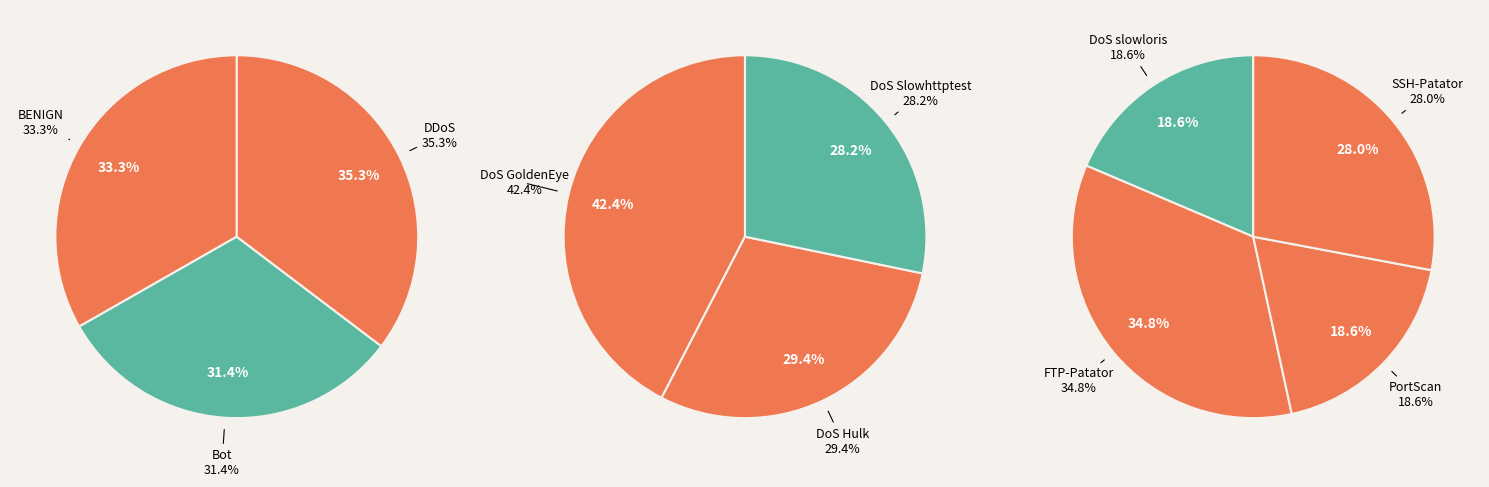

Does DoS GoldenEye represent more than half of the total?

No